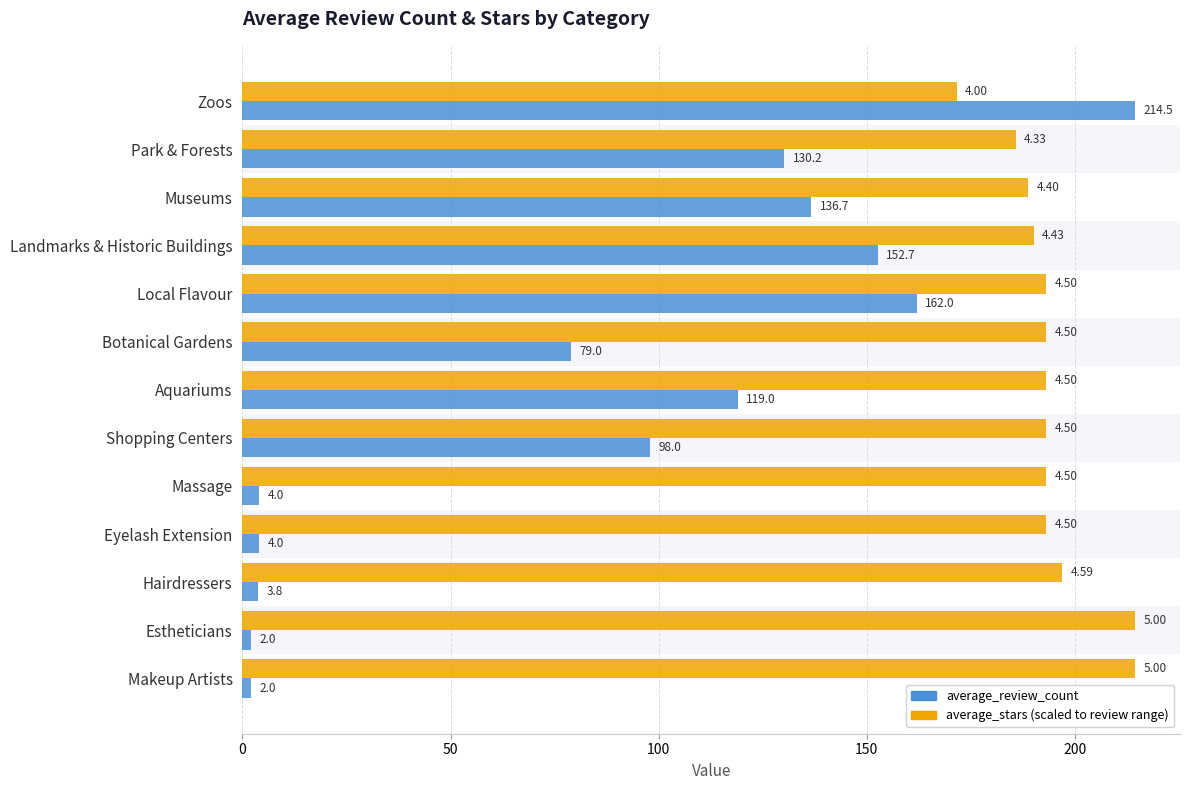

How many data points does each series have?

13